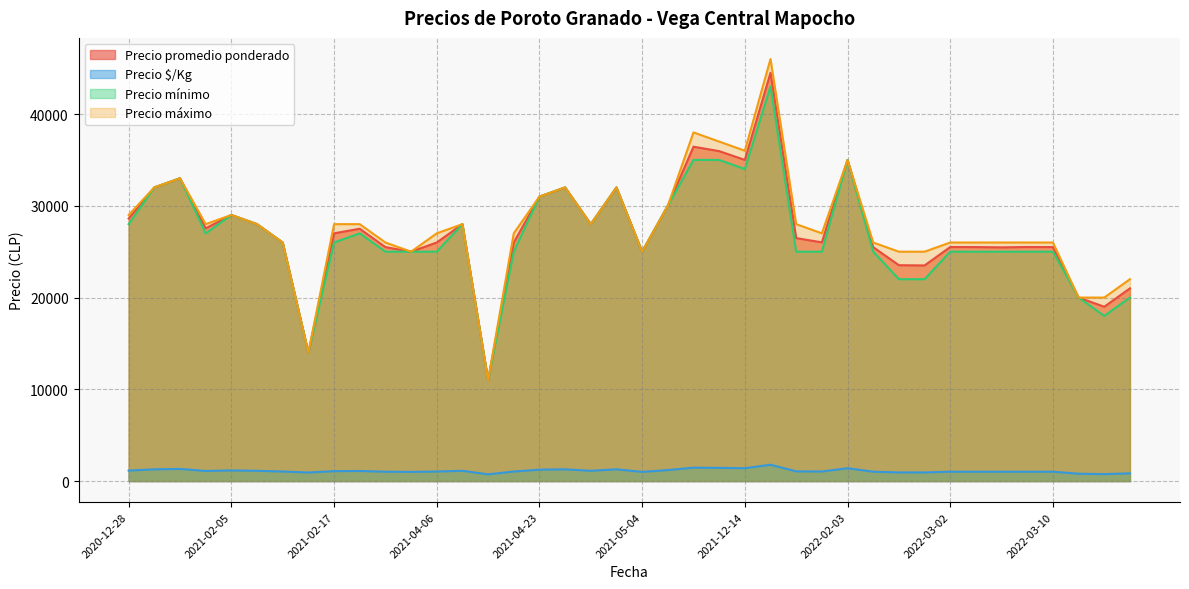

The value of Precio promedio ponderado at 2021-04-23 is 52565. True or false?

False